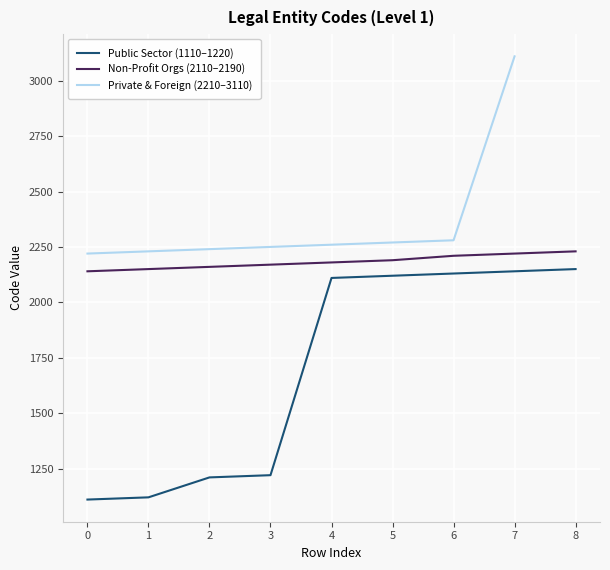

True or false: the data shows 3394 at 1.

False